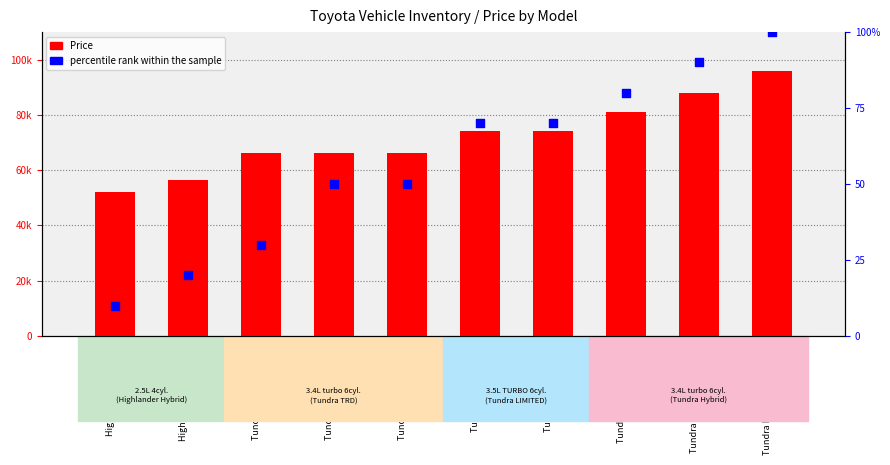

What are all the series names shown in the legend?

Price, percentile rank within the sample